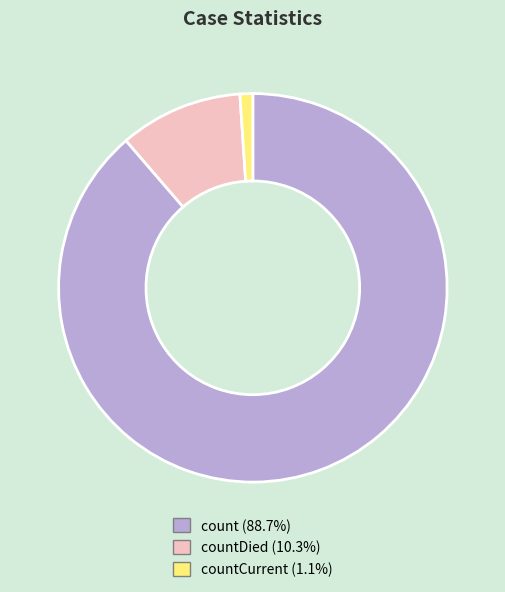

Is there any slice that represents more than half of the pie?

Yes